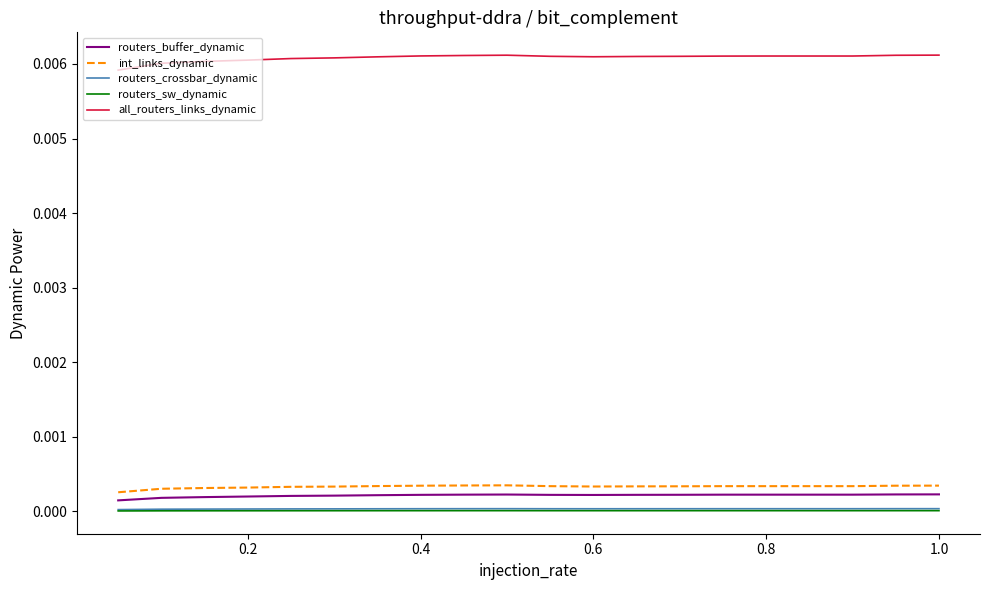

Which series has the widest spread of values?

all_routers_links_dynamic